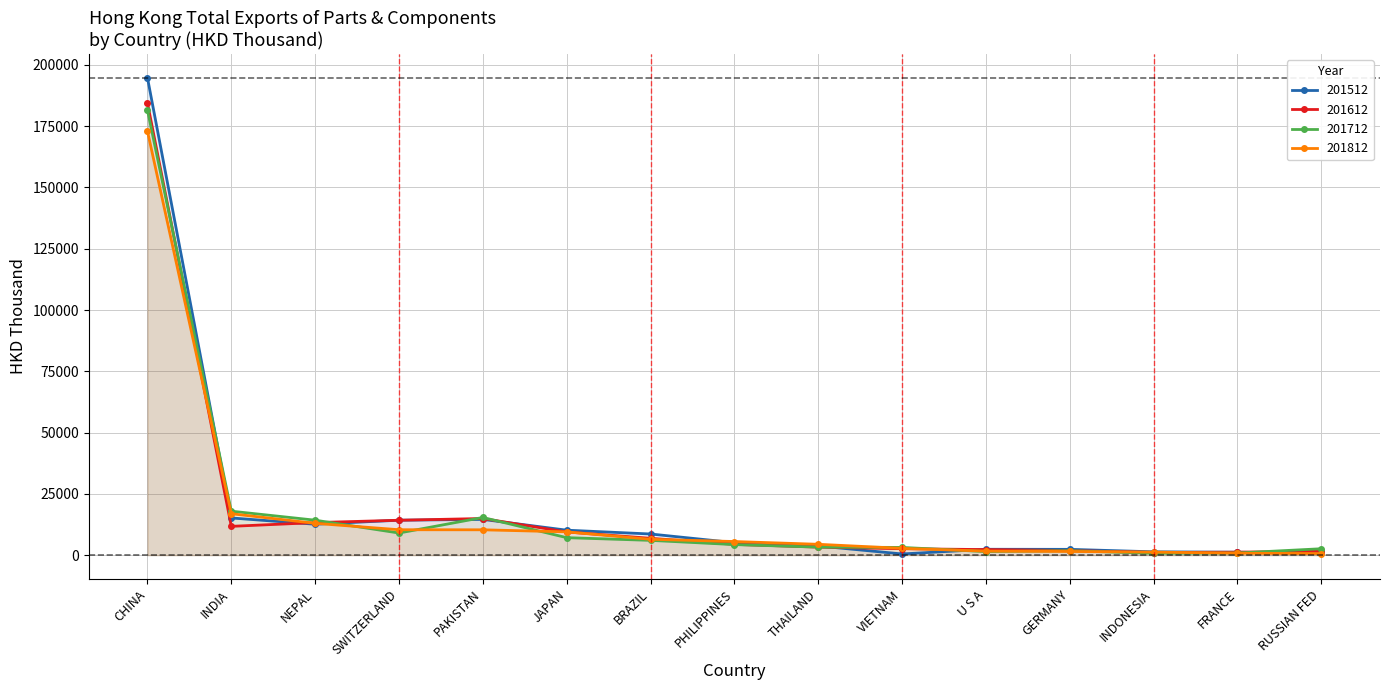

At which label does 201812 reach its minimum?

RUSSIAN FED